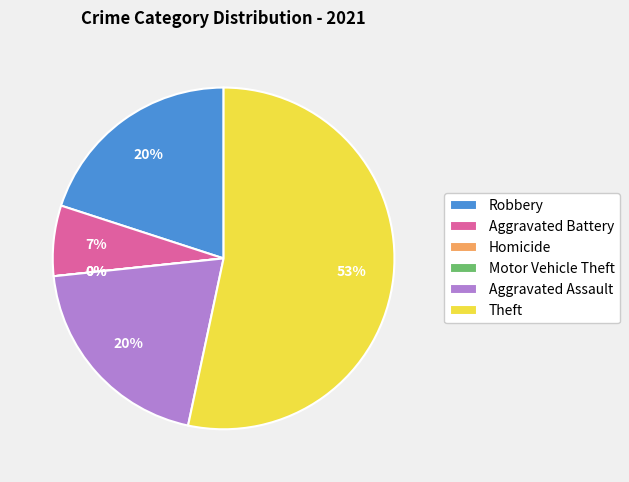

To the nearest percent, what portion does Robbery represent?

20%